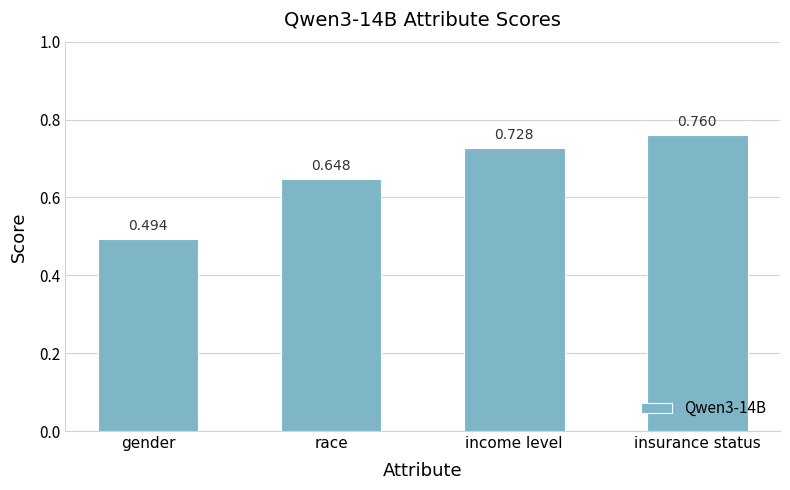

How many distinct data groups are displayed?

1